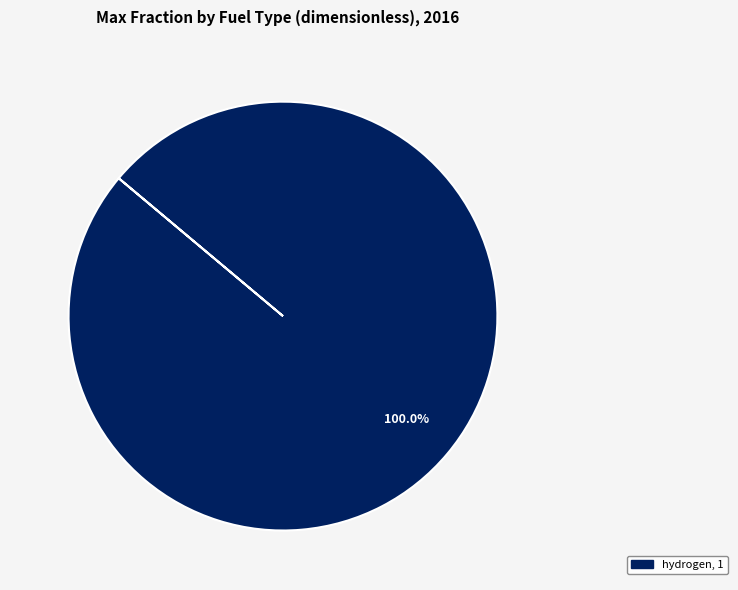

Is there a majority slice in this chart?

Yes